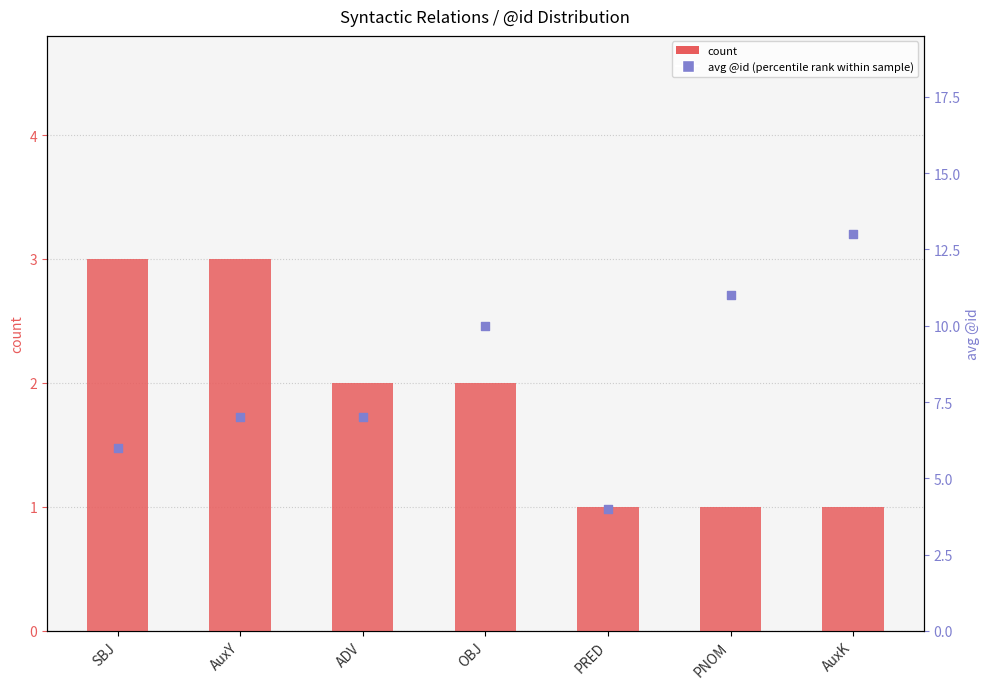

Which series has the largest Y range (max minus min)?

avg @id (percentile rank within sample)